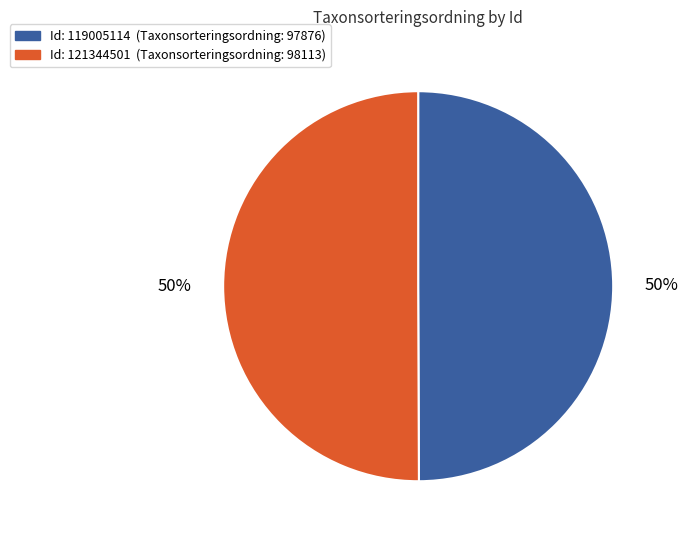

To the nearest percent, what is the average slice percentage?

50%